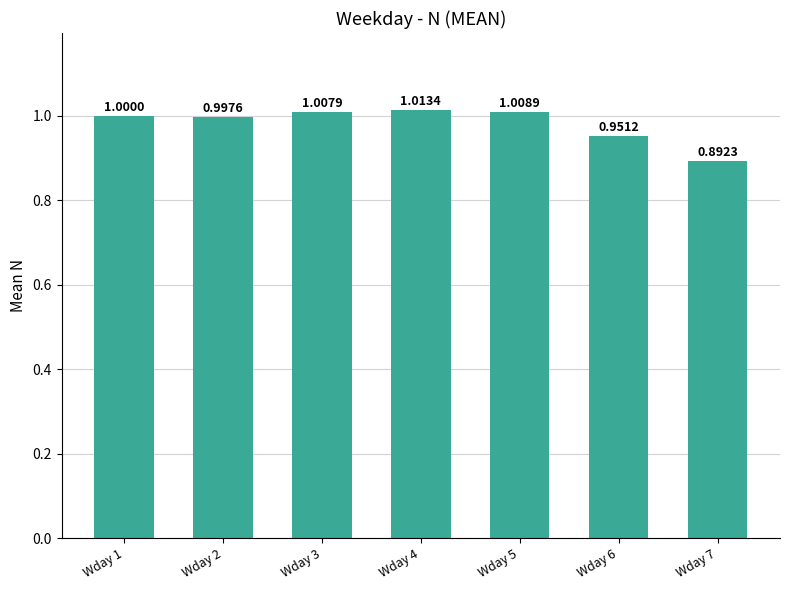

The value at Wday 5 is 1.0. True or false?

True